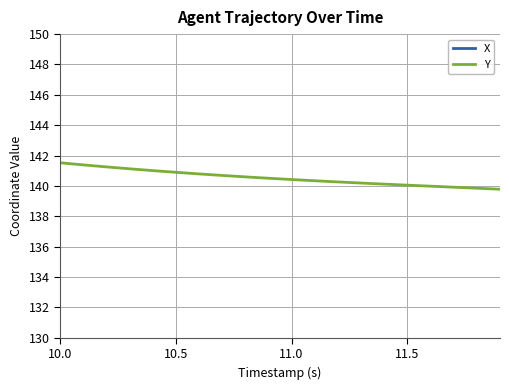

What is the maximum value for Y?

141.5